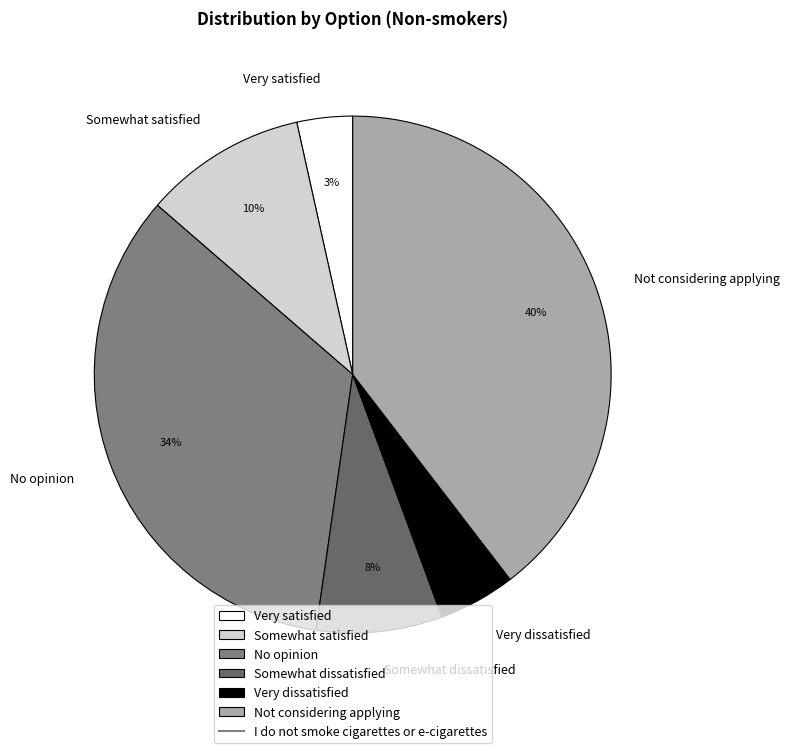

Which slice is the smallest?

Very satisfied